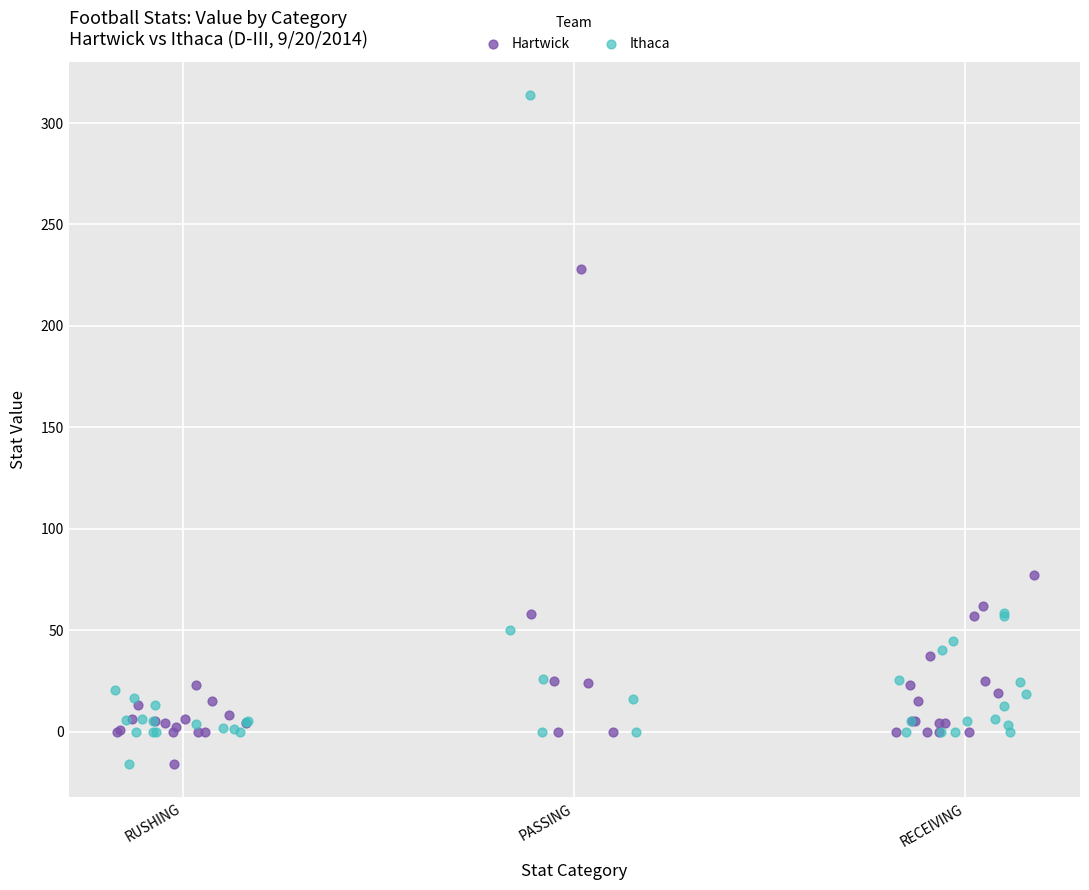

Which series has the largest Y range (max minus min)?

Ithaca